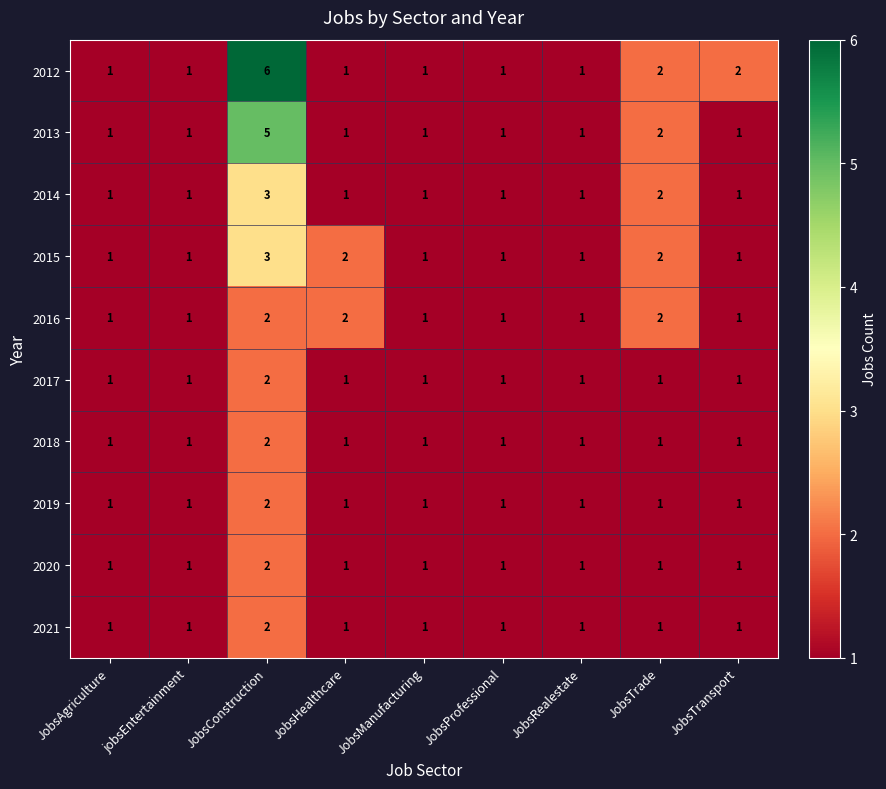

What is the highest value of the 2012 series?

6